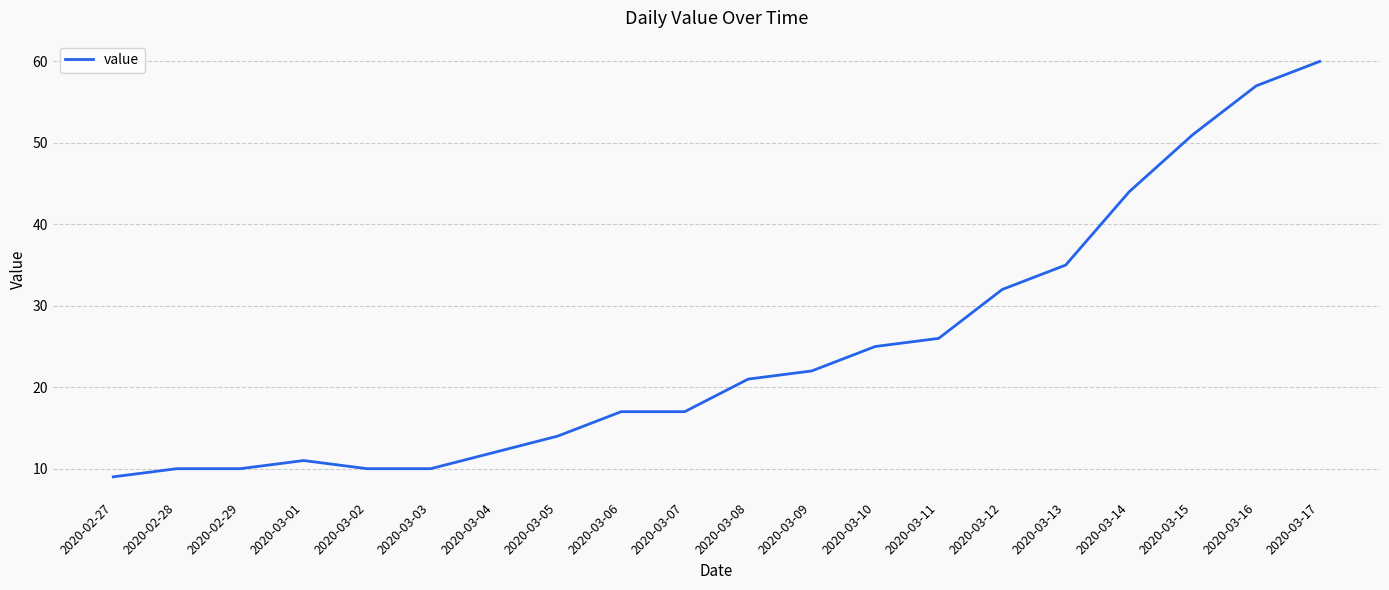

True or false: the data has more than 0 interior local peaks.

True